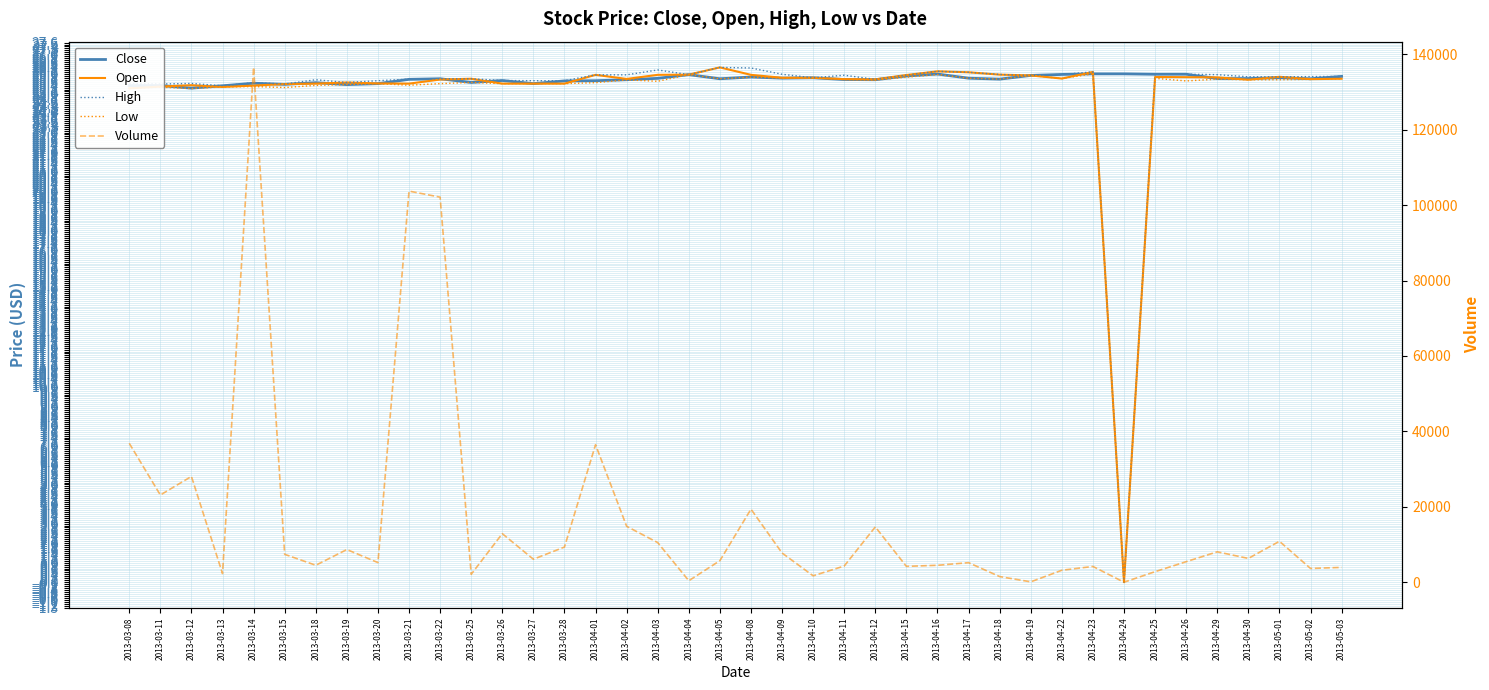

List the labels in order of Low value, smallest first.

2013-04-24, 2013-03-08, 2013-03-12, 2013-03-15, 2013-03-11, 2013-03-13, 2013-03-14, 2013-03-18, 2013-03-21, 2013-03-19, 2013-03-20, 2013-03-22, 2013-03-26, 2013-03-27, 2013-03-28, 2013-04-01, 2013-03-25, 2013-04-03, 2013-04-26, 2013-04-12, 2013-04-02, 2013-04-30, 2013-05-01, 2013-04-11, 2013-05-02, 2013-04-29, 2013-04-18, 2013-04-05, 2013-05-03, 2013-04-22, 2013-04-25, 2013-04-17, 2013-04-09, 2013-04-10, 2013-04-08, 2013-04-15, 2013-04-19, 2013-04-04, 2013-04-16, 2013-04-23